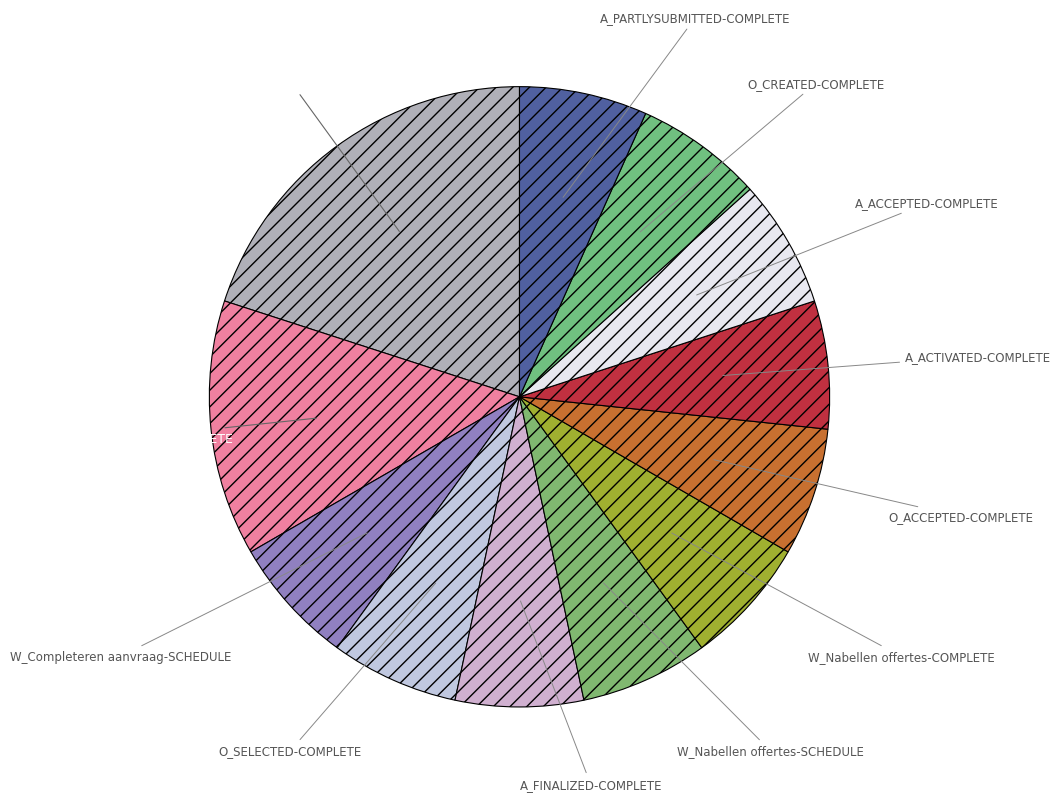

What is the ratio of the value at O_CREATED-COMPLETE to the value at A_PARTLYSUBMITTED-COMPLETE?

1.0